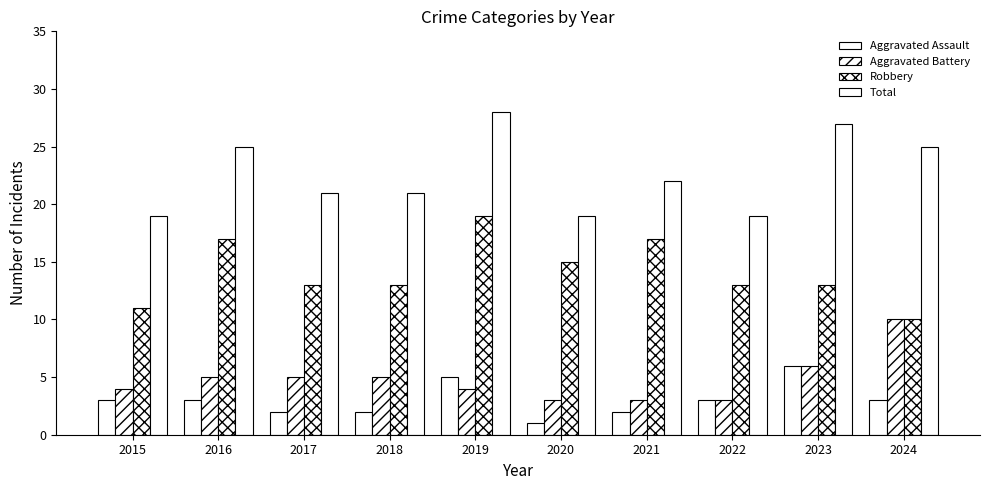

The value of Total at 2022 is 19. True or false?

True